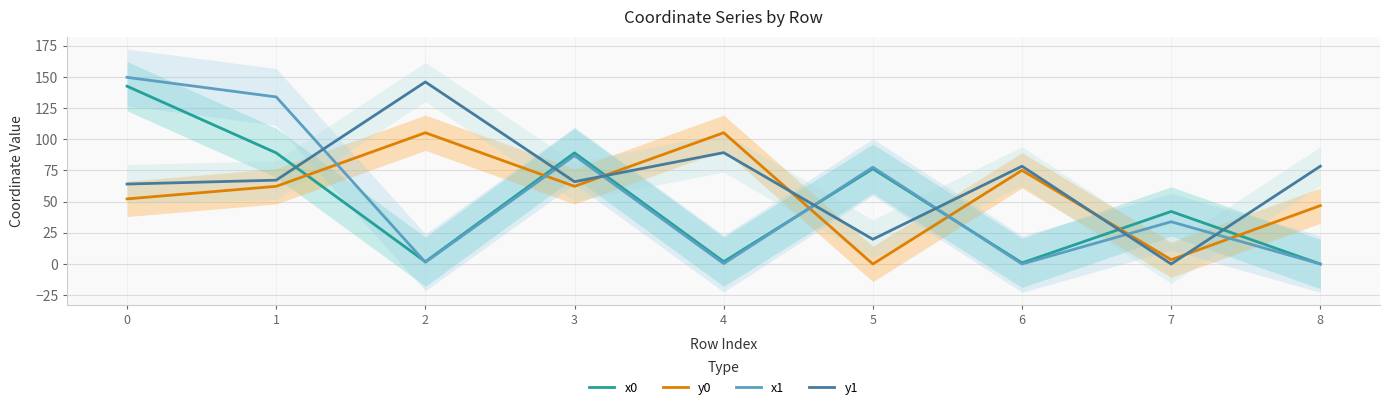

At which label does y0 reach its minimum?

5